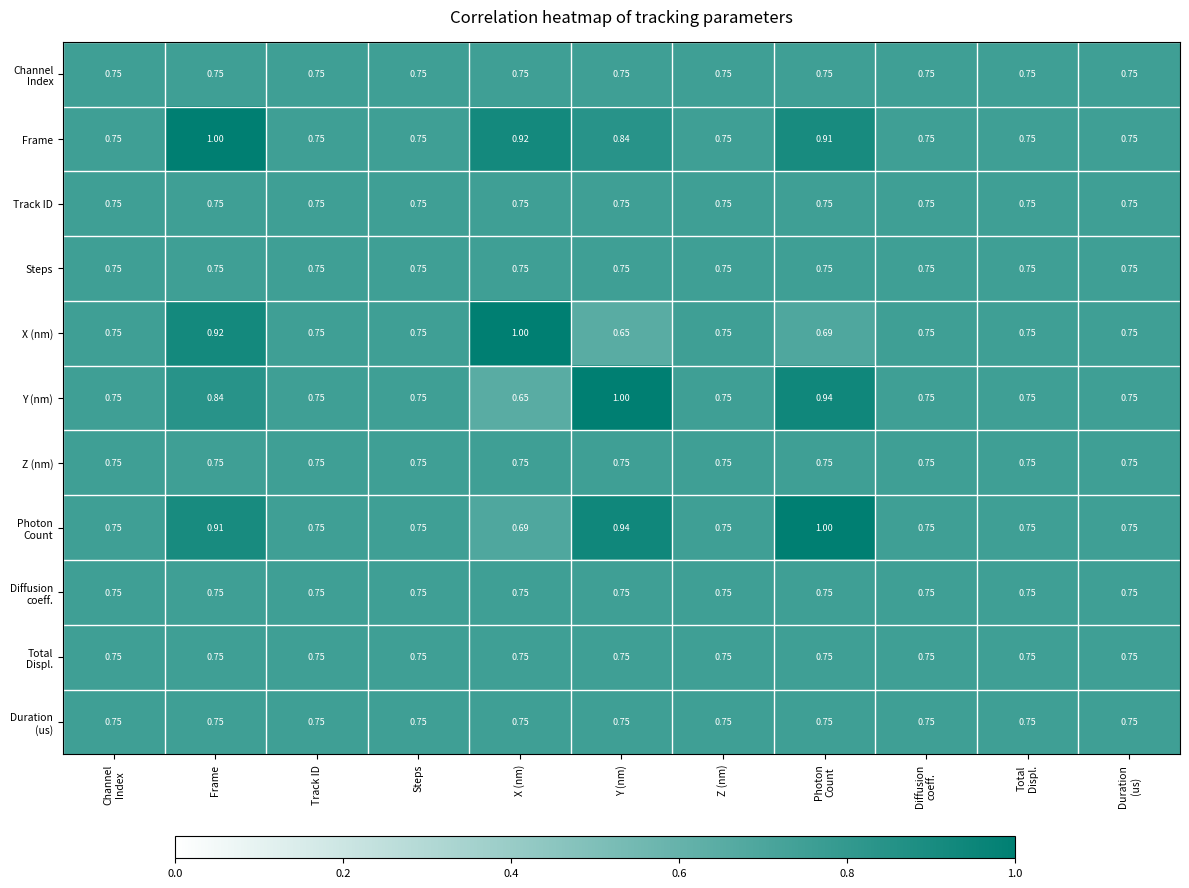

Which series has the largest total across all categories?

Frame